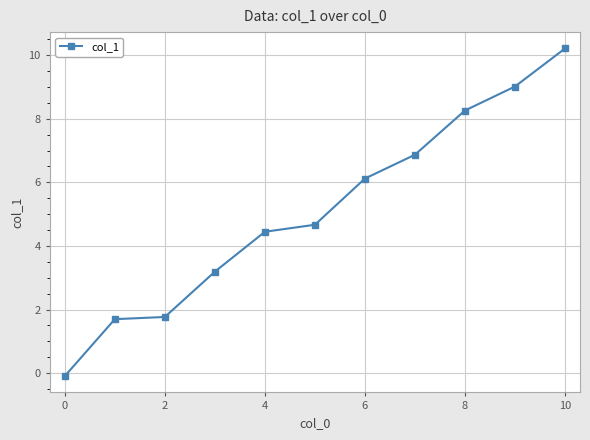

What is the greatest value displayed?

10.2